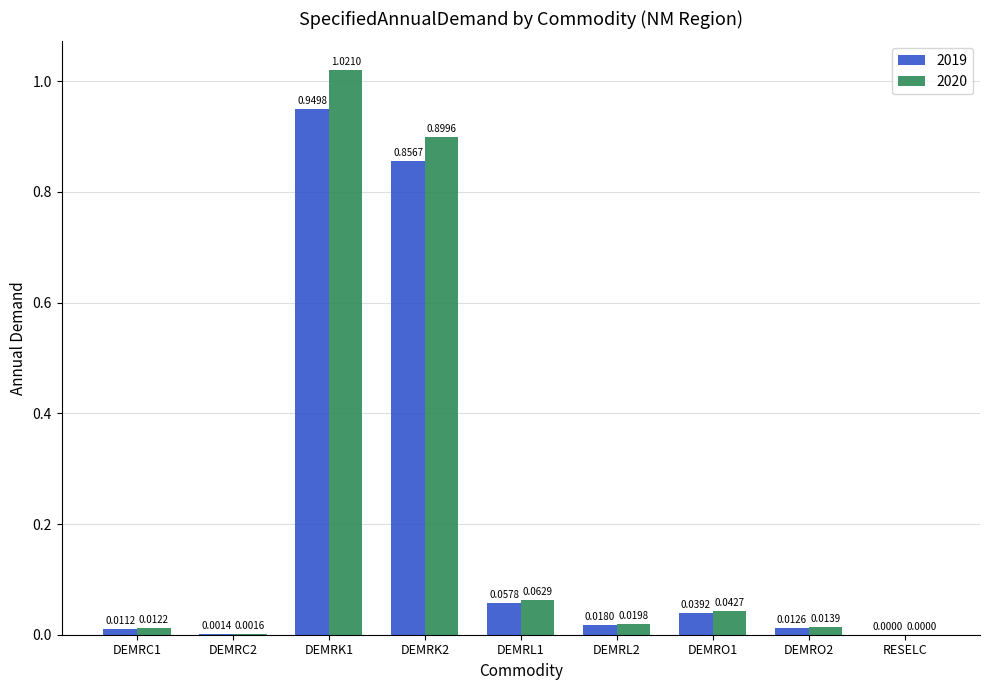

What is the sum of all 2019 values?

1.9